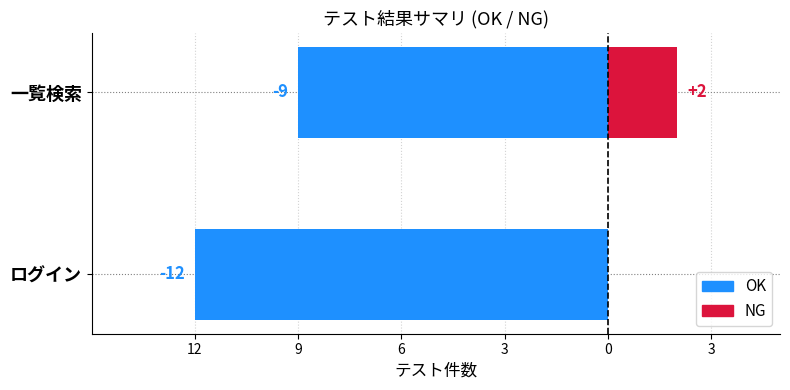

What is the spread (max minus min) of values at 12?

12